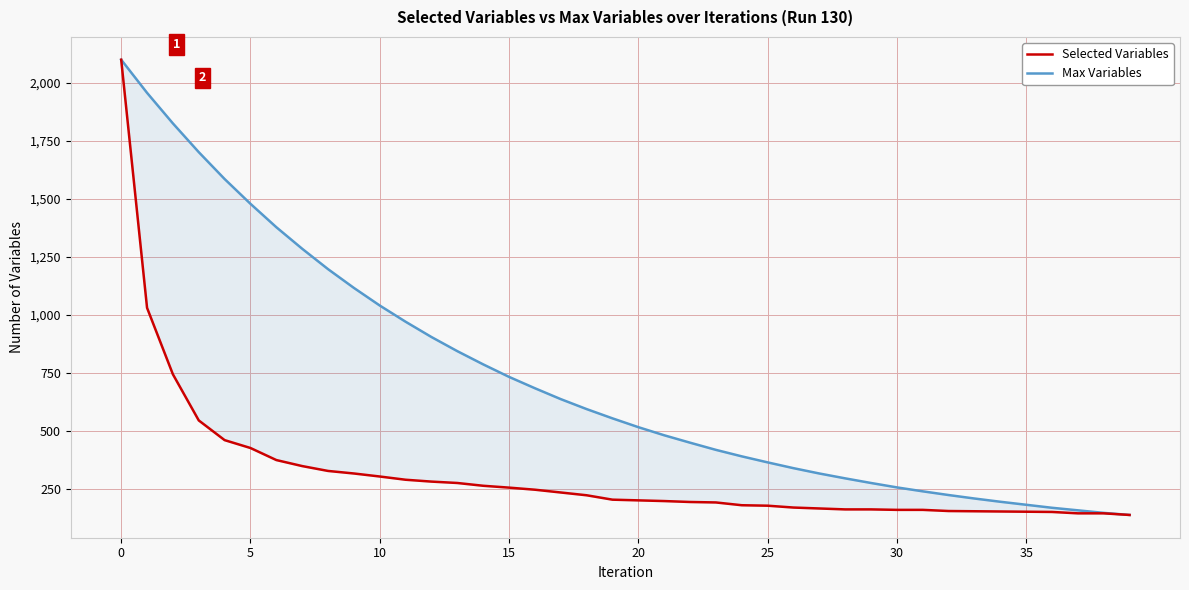

What is the difference between the maximum and minimum values in the Max Variables series?

1965